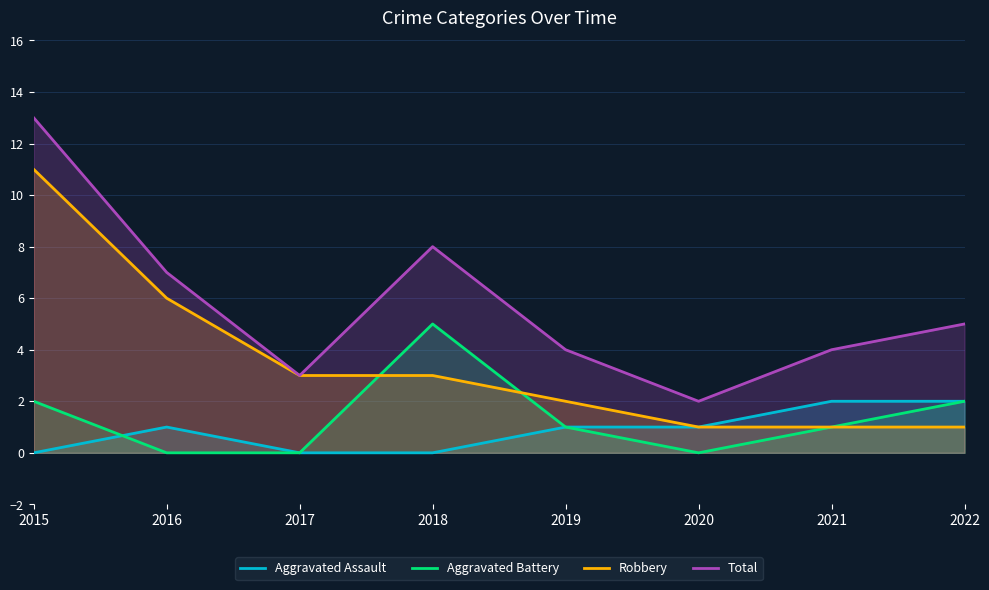

What is the average value of the Total series?

6